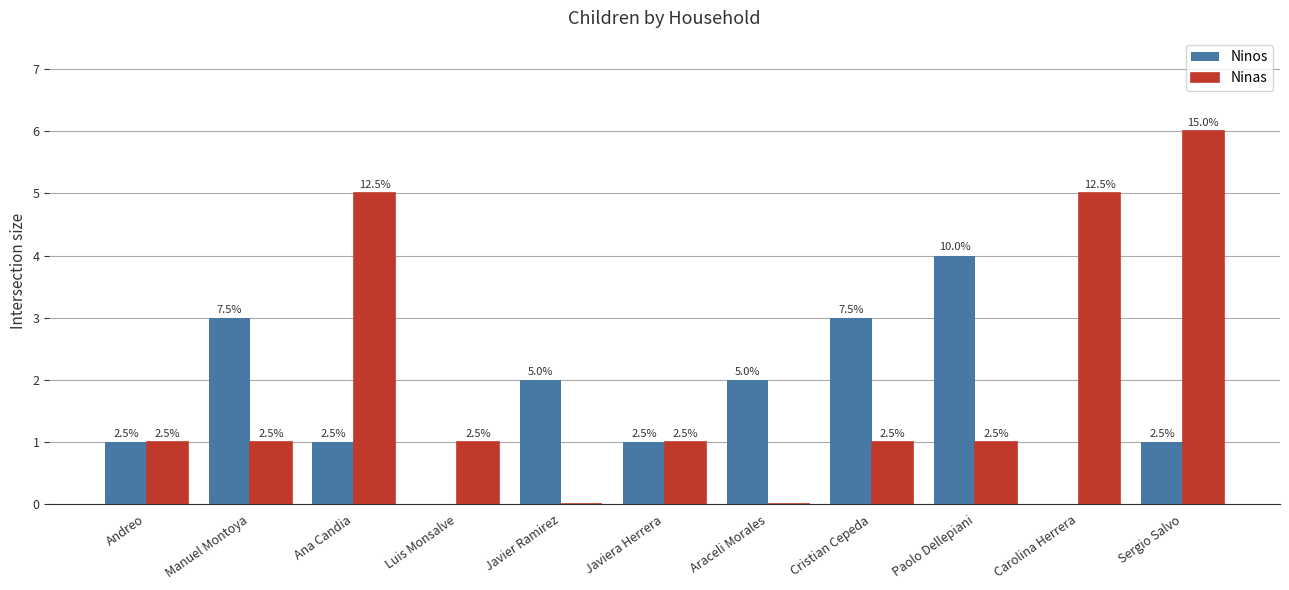

List the series in order of their peak value, highest first.

Ninas, Ninos